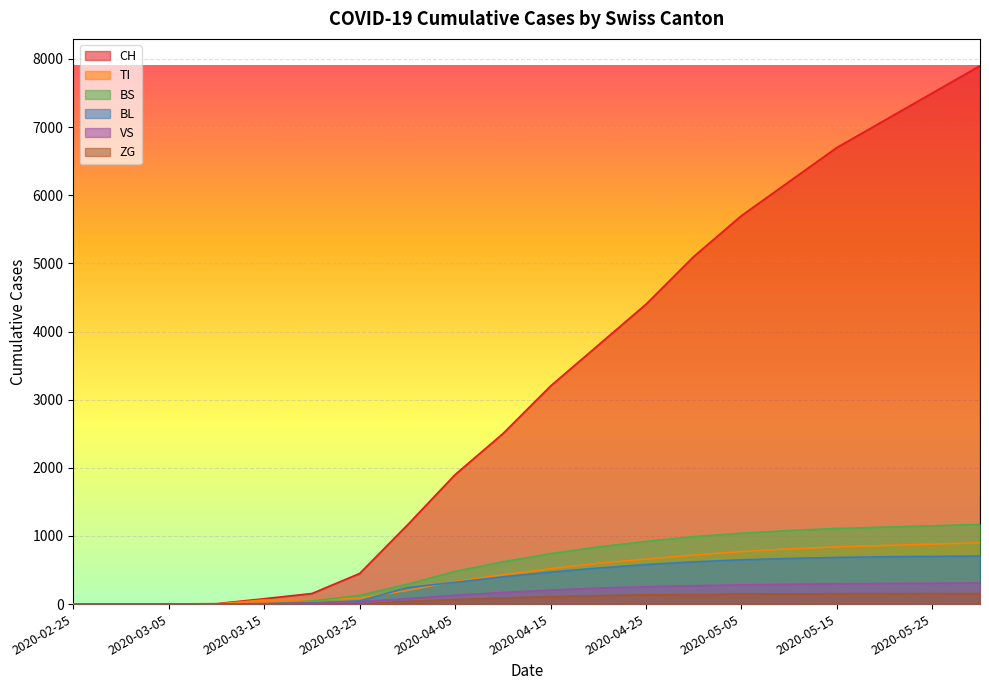

What is the difference between the second highest and minimum values in the TI series?

880